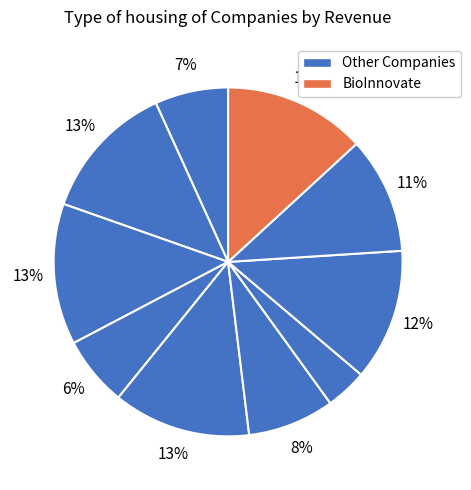

To the nearest percent, what is the difference between the largest and smallest slice percentages?

9%